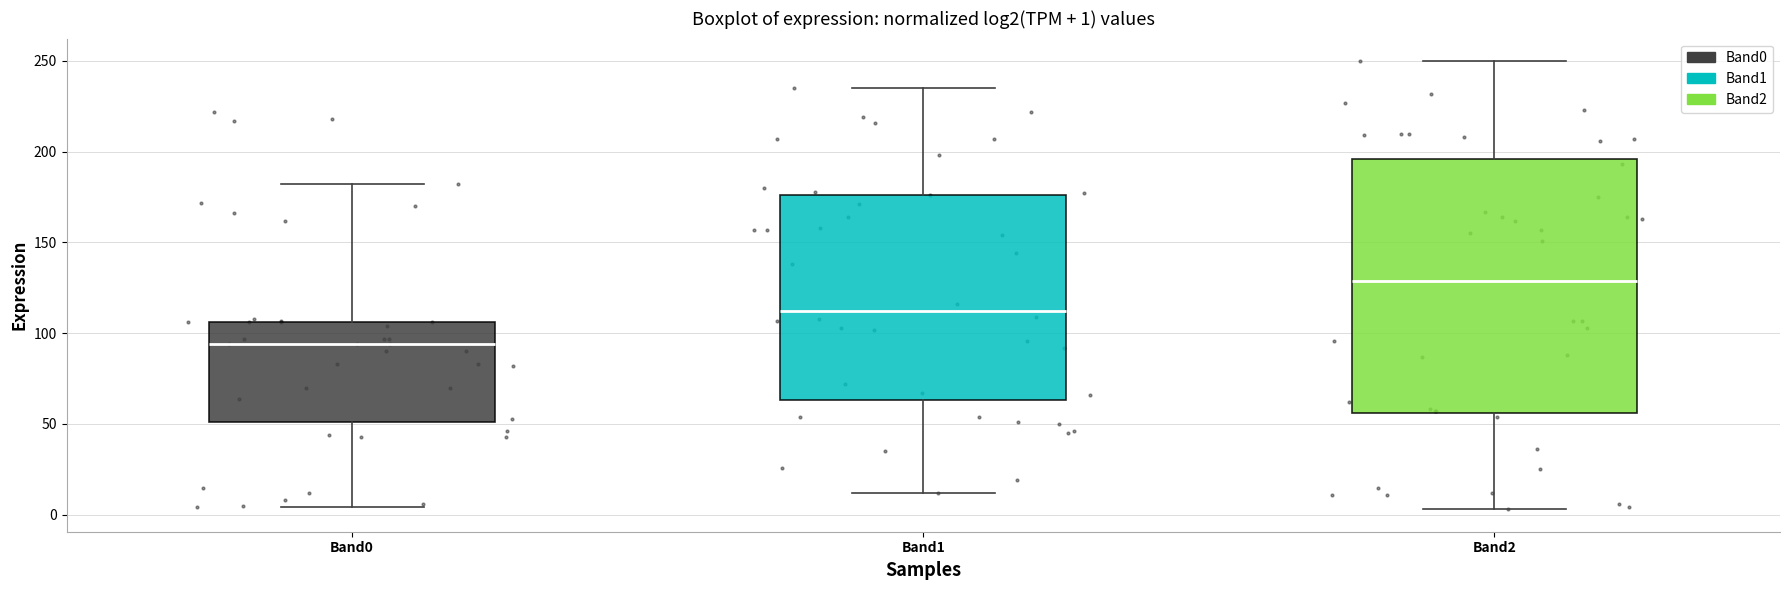

Which box's median line is the highest?

Band2